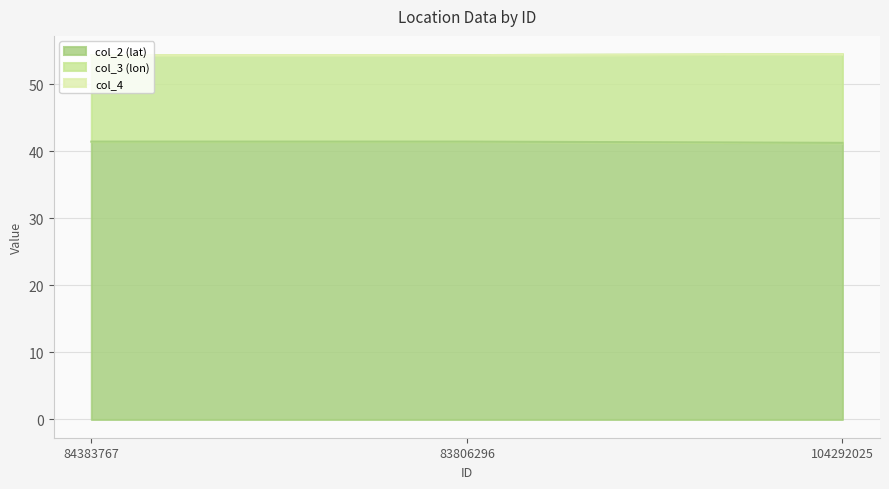

Rank the categories by col_2 (lat) value from highest to lowest.

84383767, 83806296, 104292025